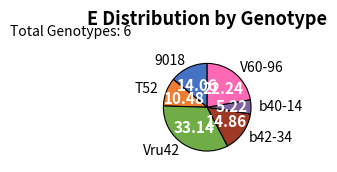

Does any single category account for the majority?

No